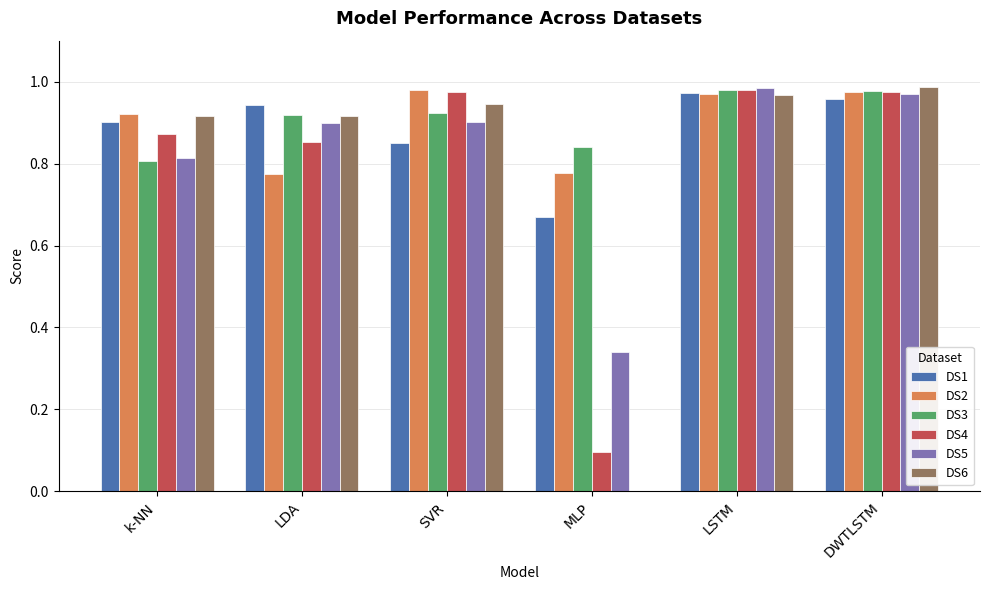

Does the chart contain stacked bars?

No